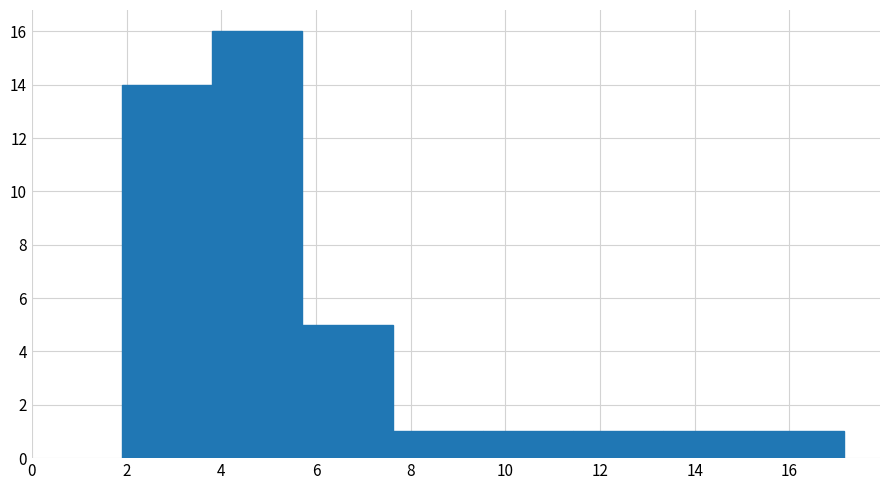

What is the height of the bar covering 5.8 to 7.6 on the x-axis? Neither the bar edges nor the heights are printed on the chart, so give them approximately, as read against the axes.

5